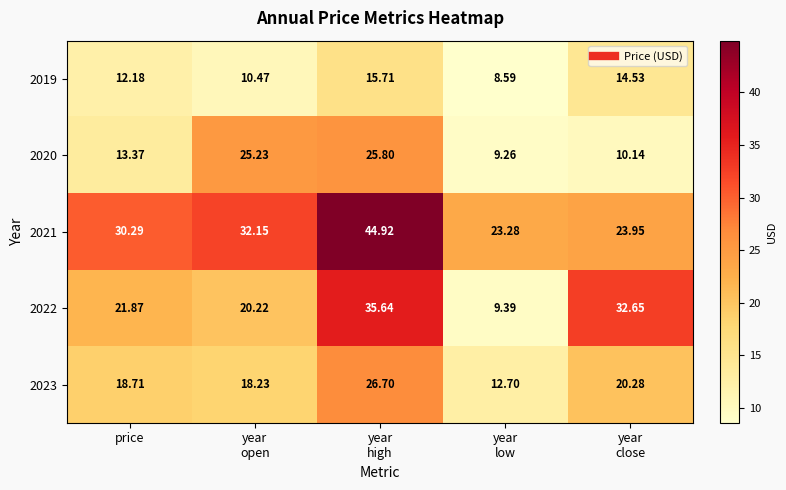

Where does the 2021 series first go above 30?

price